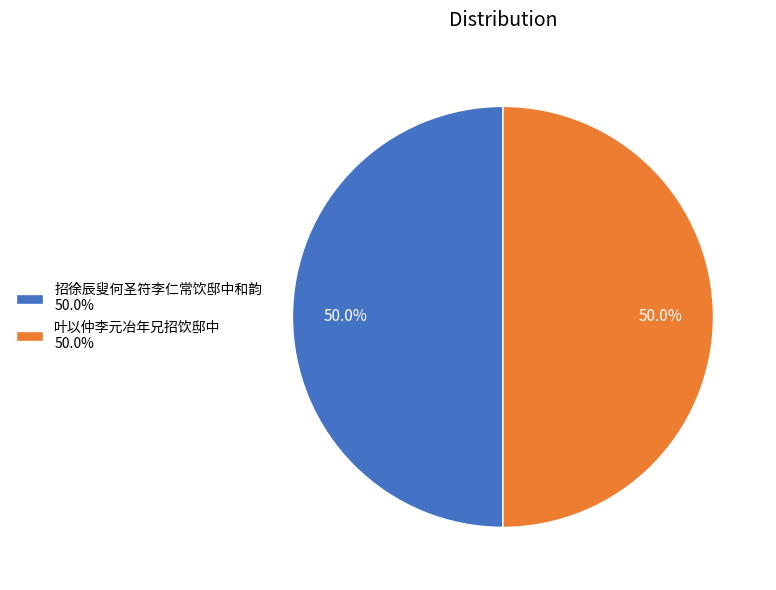

Is the sum of 叶以仲李元冶年兄招饮邸中 50.0% and 招徐辰叟何圣符李仁常饮邸中和韵 50.0% greater than half?

Yes